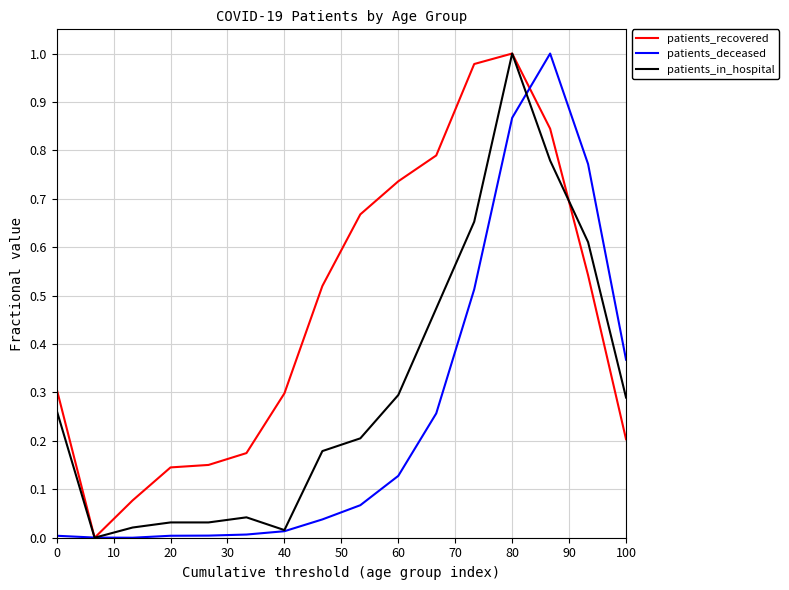

Which series has the largest total across all categories?

patients_recovered